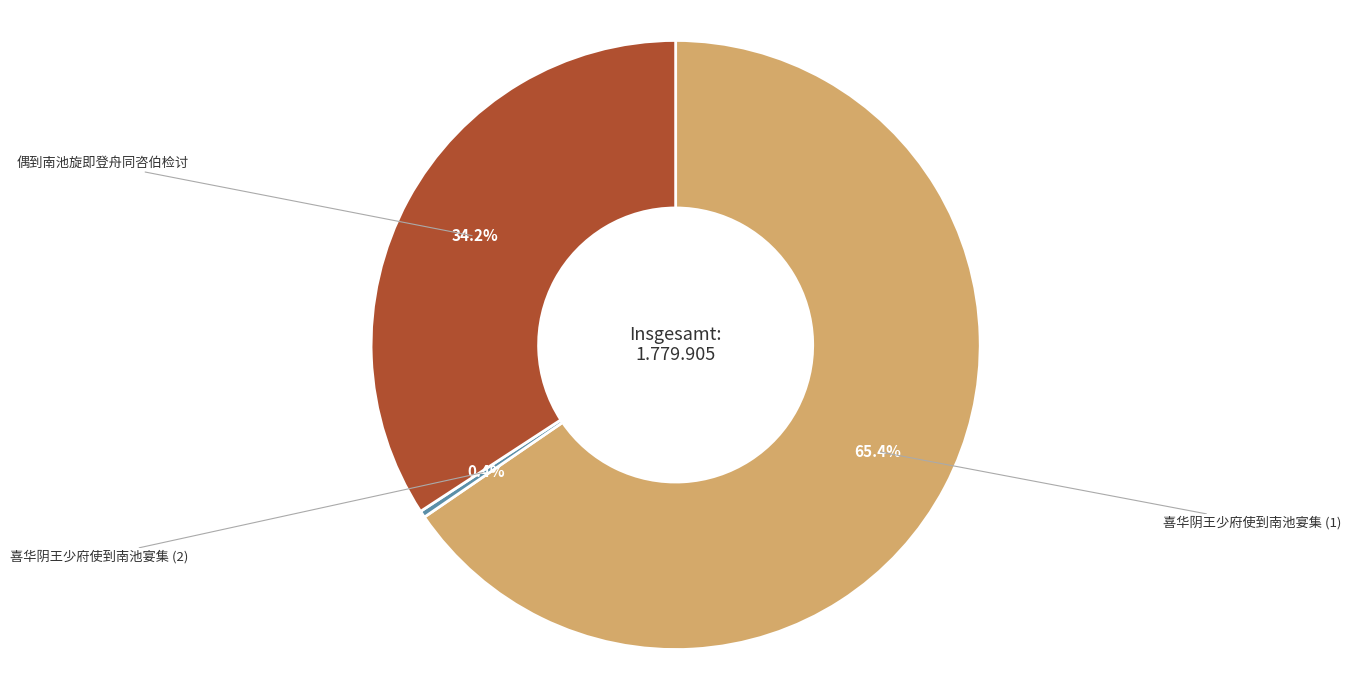

Does any single category account for the majority?

Yes